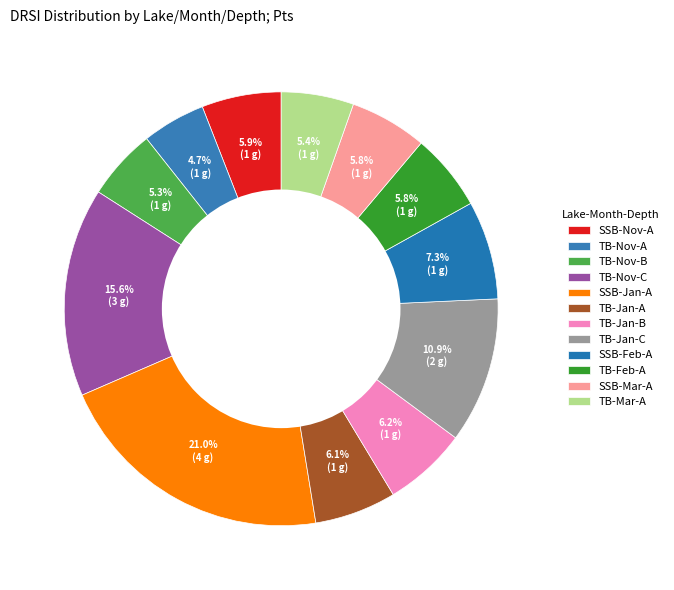

How many segments does this pie chart have?

12